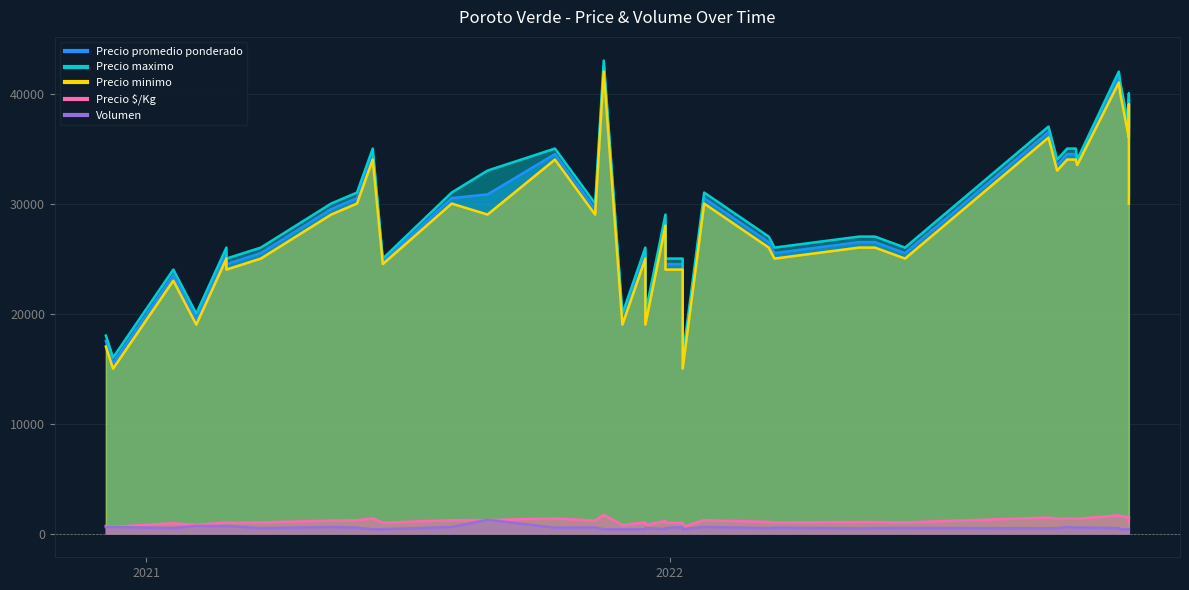

How many categories are shown in the chart?

40